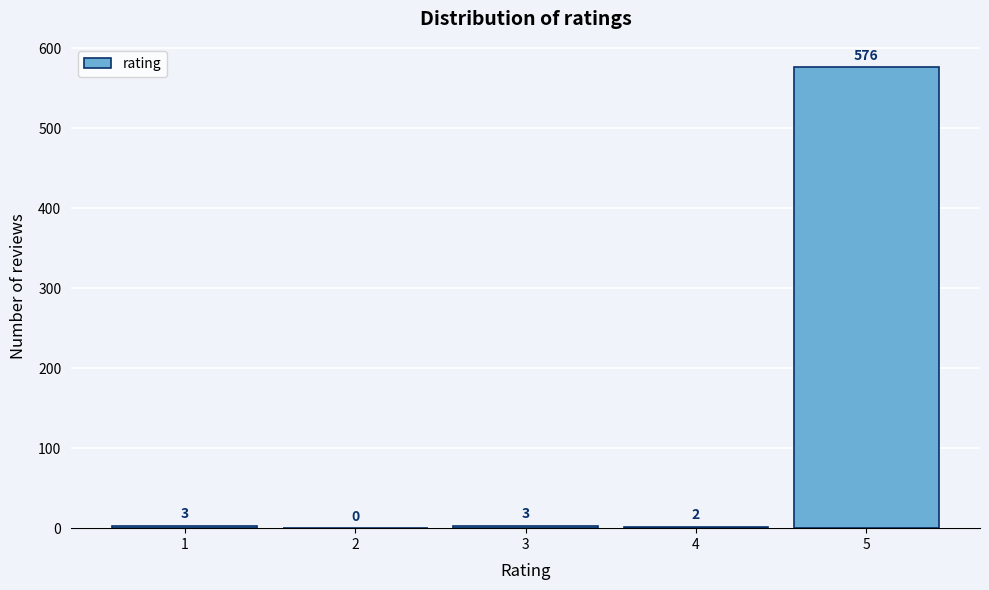

Reading left to right, extract all data points from this chart.

1=3	2=0	3=3	4=2	5=576